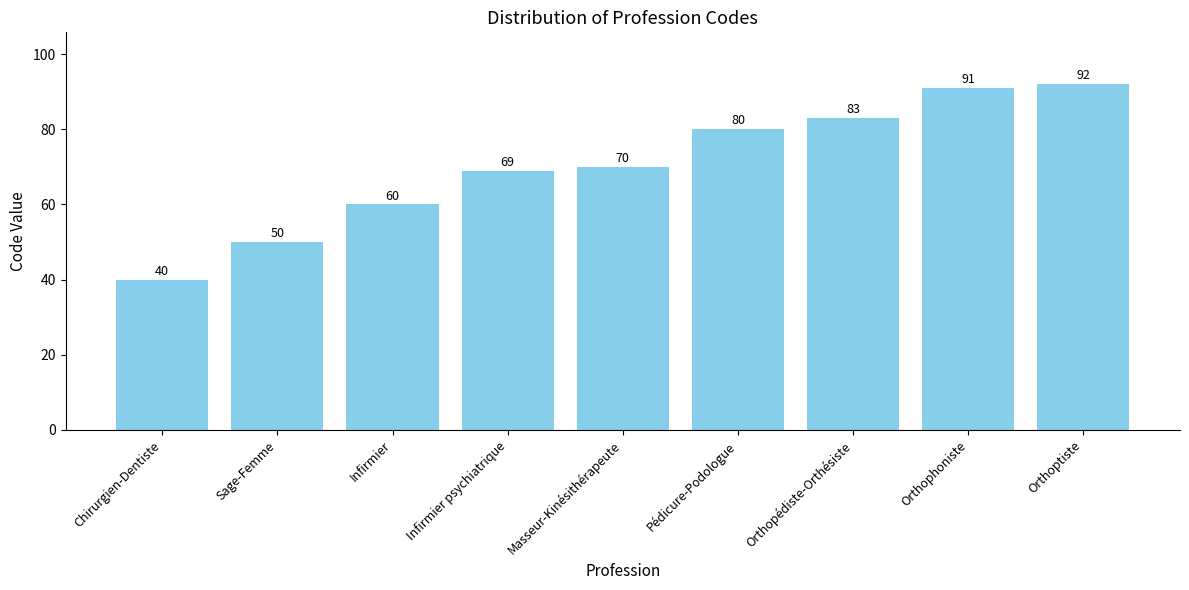

What is the greatest value displayed?

92